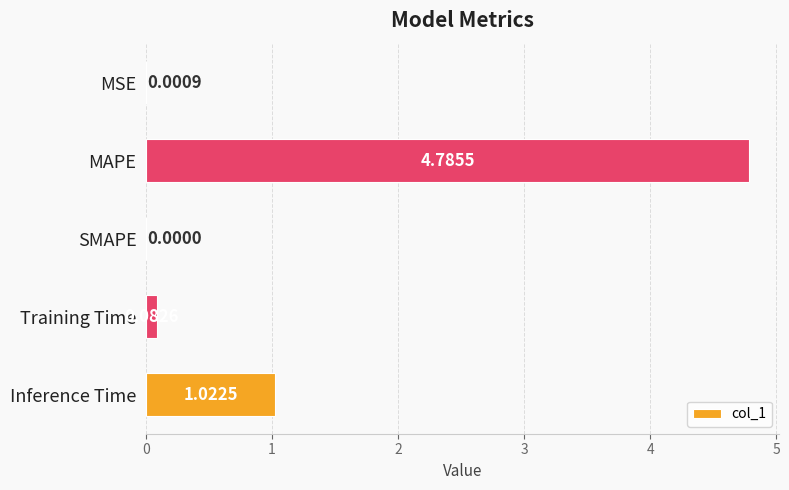

What is the change in value from MSE to Training Time?

+0.1